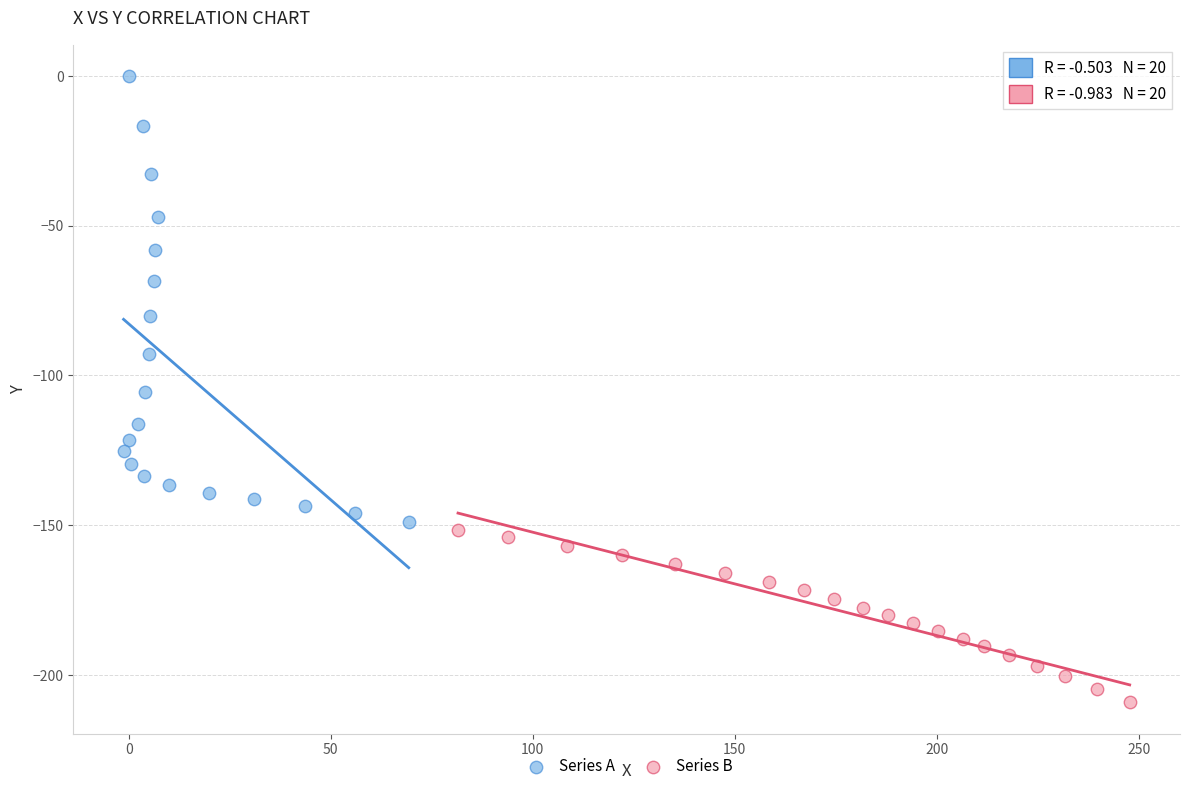

Which series has the widest spread of Y values?

Series A